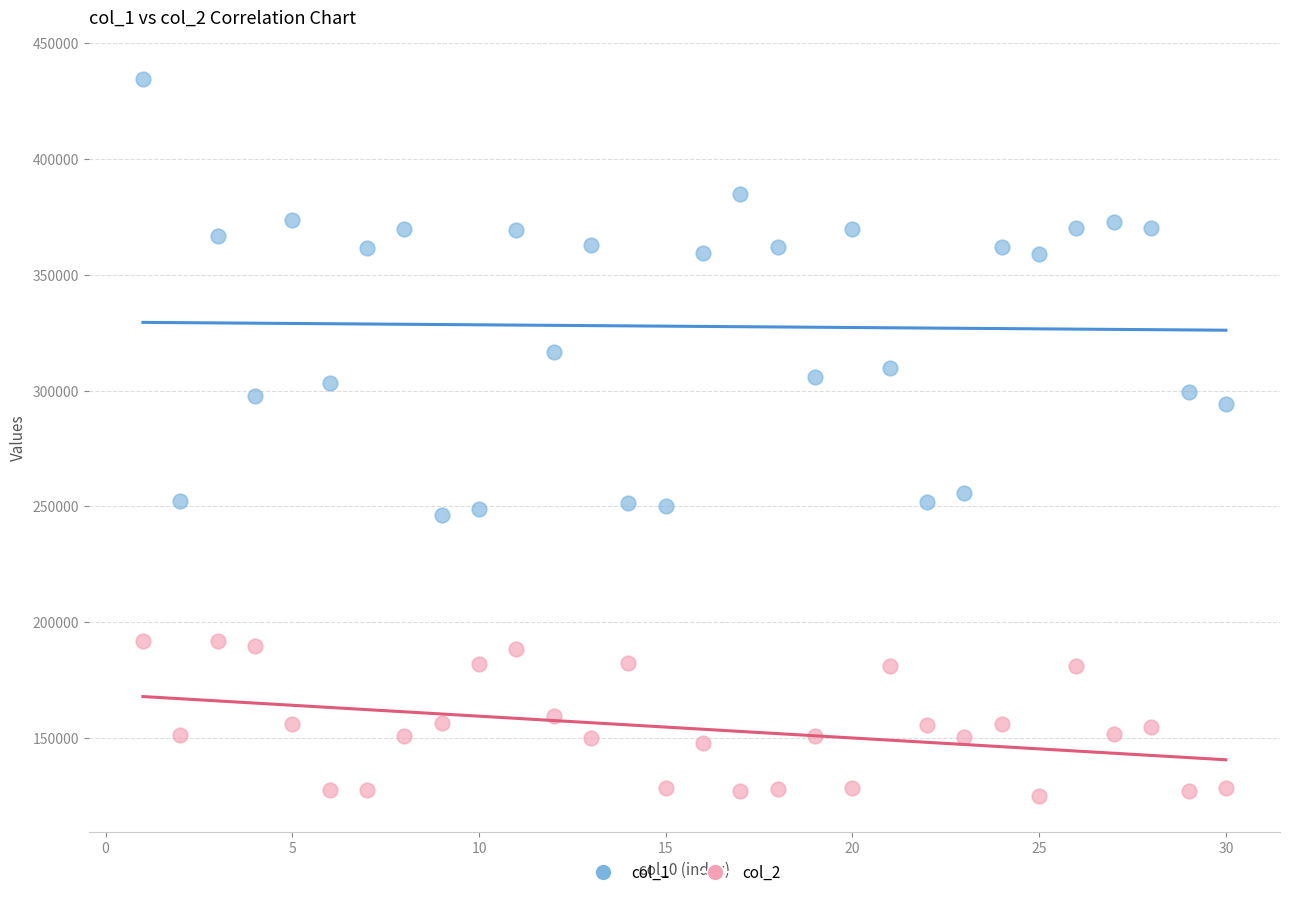

Across all data points, what is the range of X values (max minus min)?

29